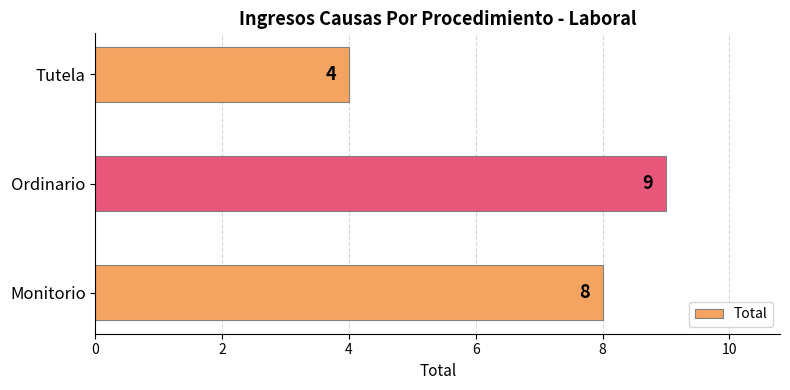

Rank the categories by value from lowest to highest.

Tutela, Monitorio, Ordinario